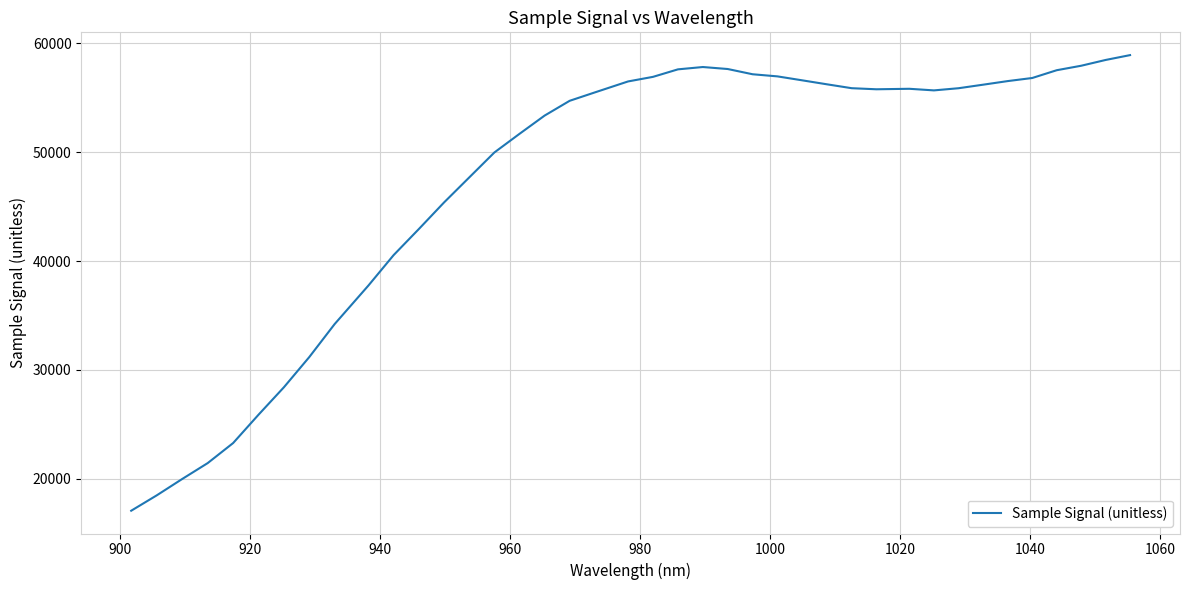

What is the difference between the maximum and minimum values?

41848